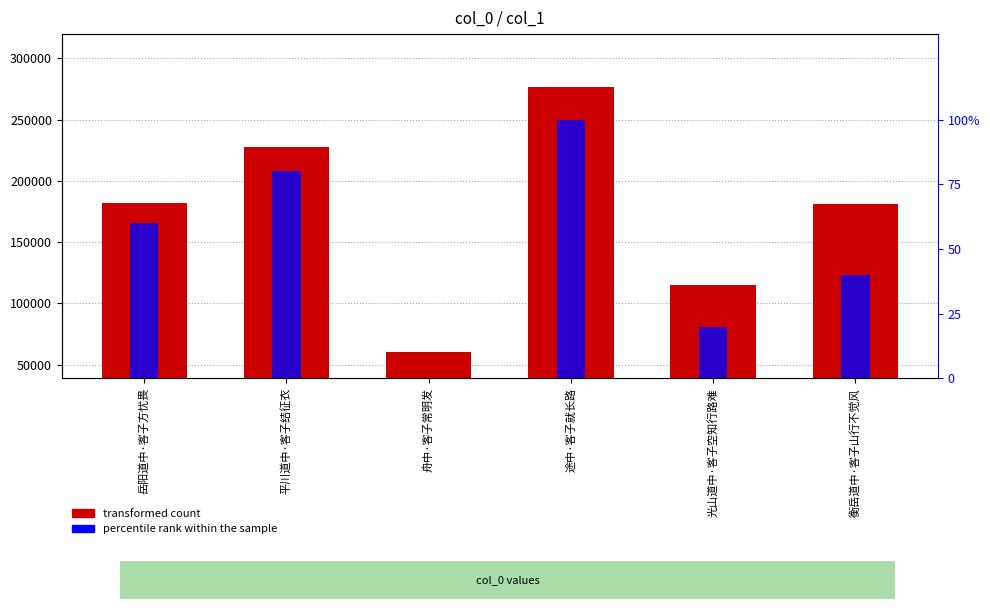

The percentile rank within sample series shows 141 at 途中·客子就长路. True or false?

False